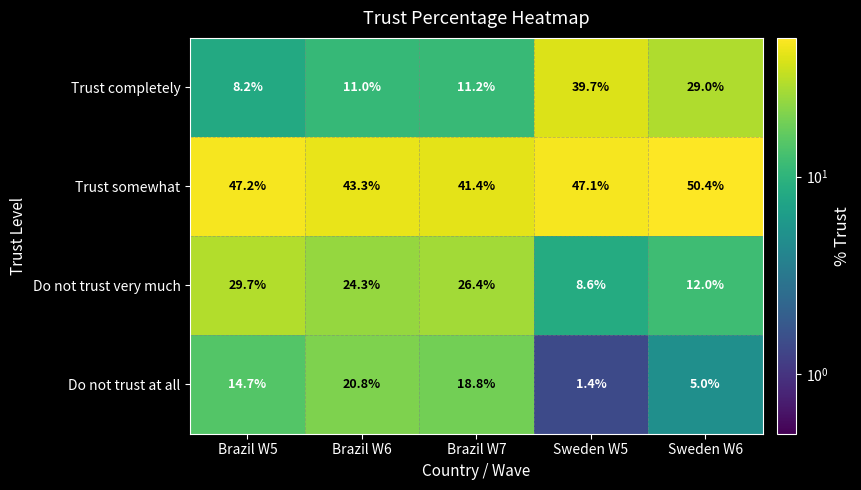

What is the sum of all Do not trust very much values?

101.0